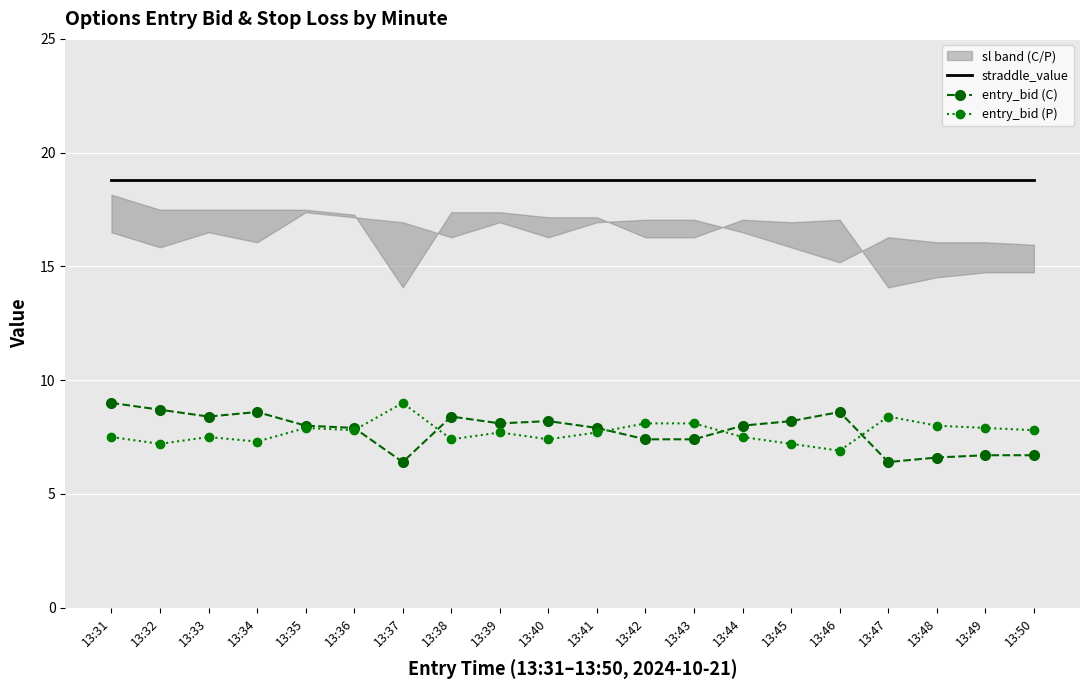

Count the number of categories in the chart.

20